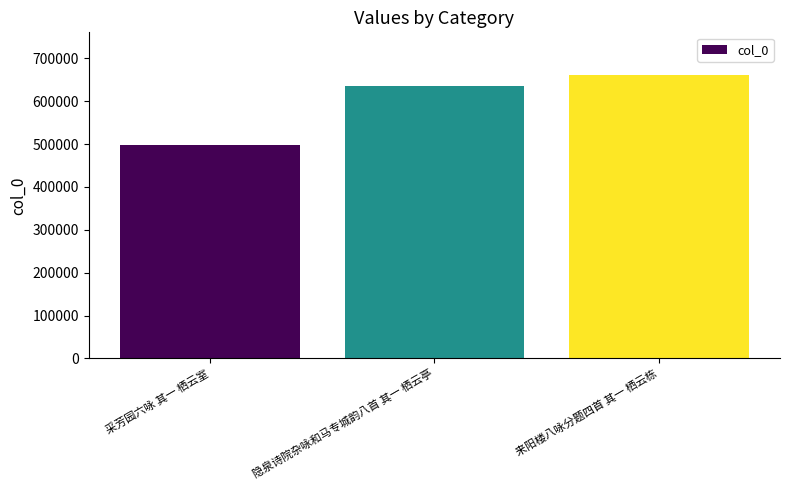

What is the change in value from 隐泉诗院杂咏和马专城韵八首 其一 栖云亭 to 来阳楼八咏分题四首 其一 栖云栋?

+24817